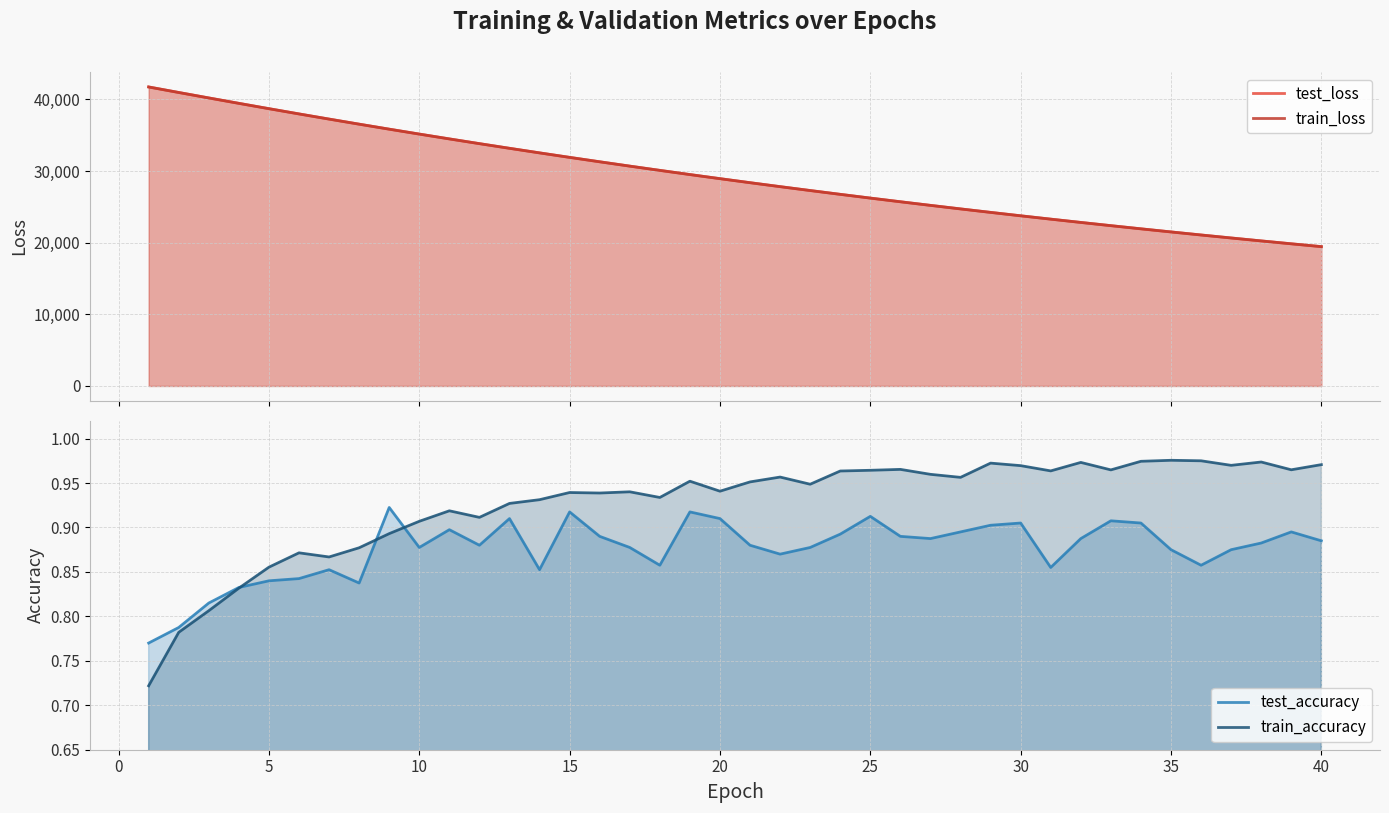

True or false: test_loss and test_accuracy cross at least once.

False